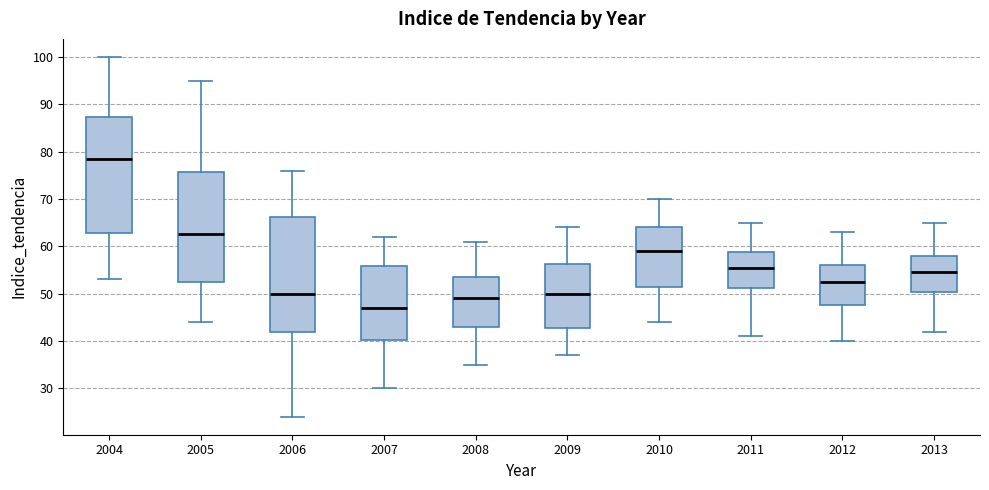

Which box's median line is the lowest?

2007